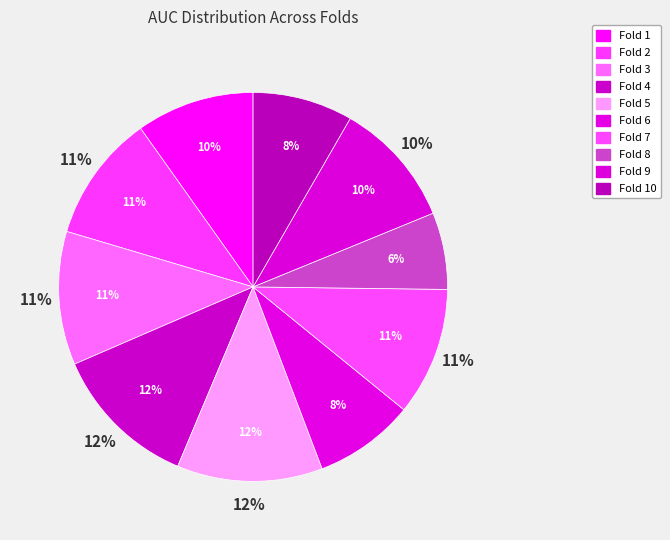

How many segments does this pie chart have?

10